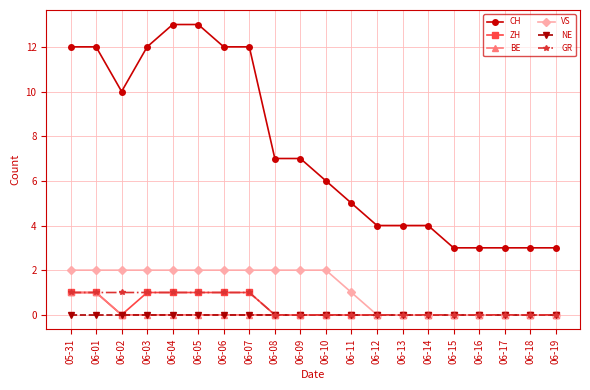

True or false: CH has a value of 6 at 06-01.

False